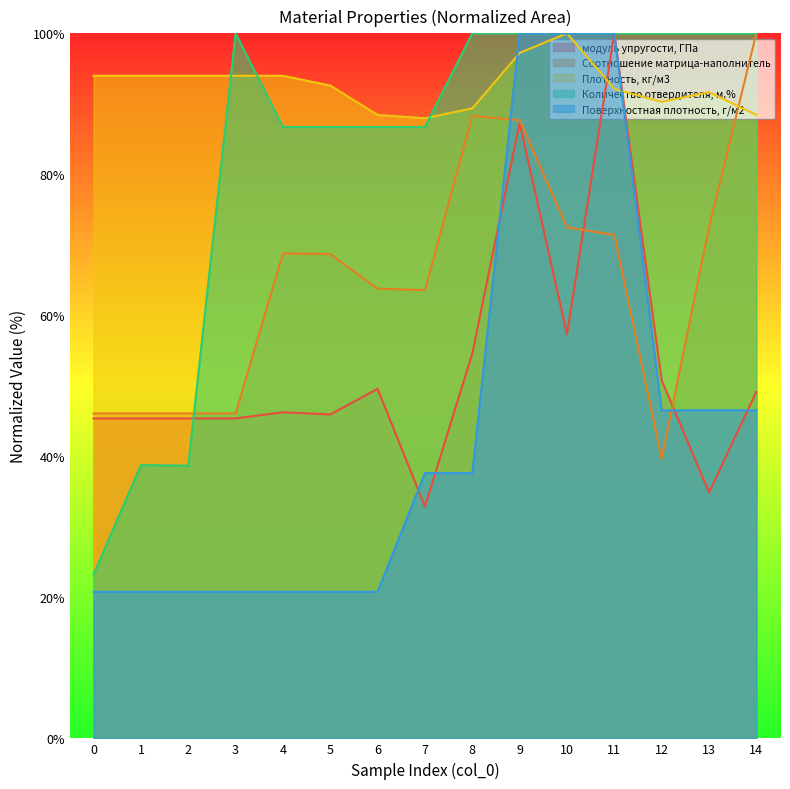

True or false: Поверхностная плотность, г/м2 and модуль упругости, ГПа intersect in this chart.

True